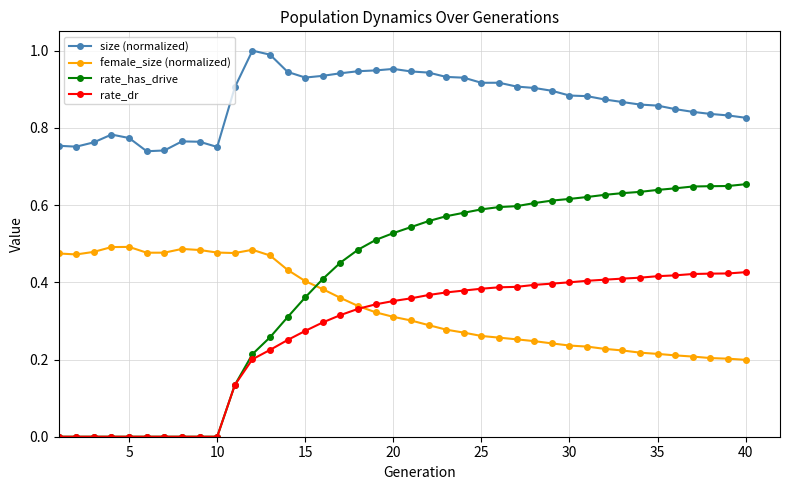

Rank the series by their maximum value, from highest to lowest.

size (normalized), rate_has_drive, female_size (normalized), rate_dr